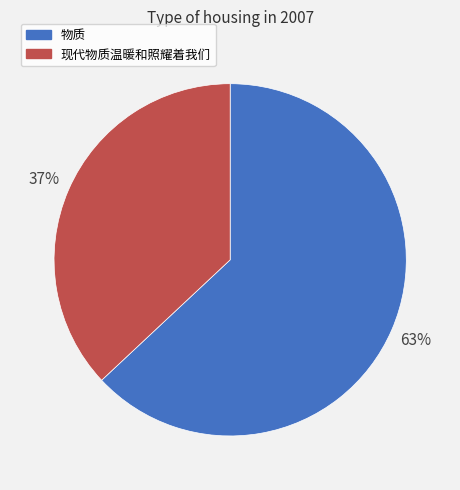

Which category accounts for the majority?

物质